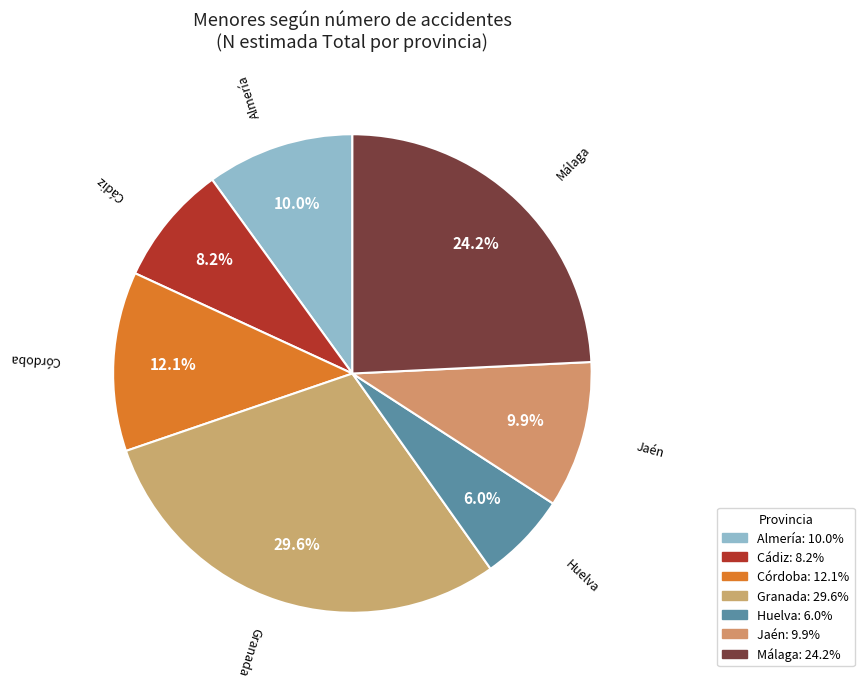

Count the number of slices in the pie.

7